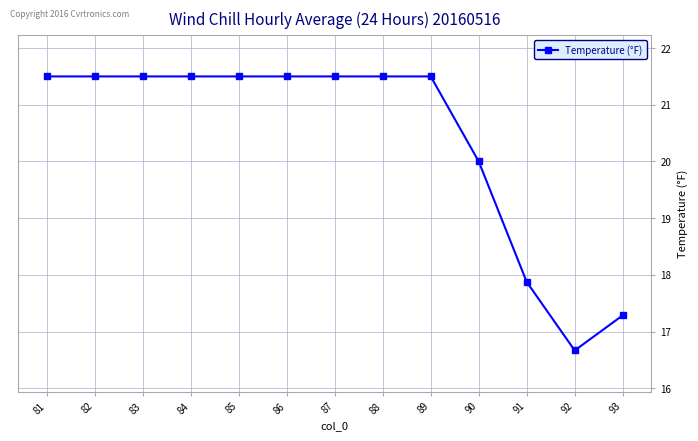

What is the maximum value shown in the chart?

21.5